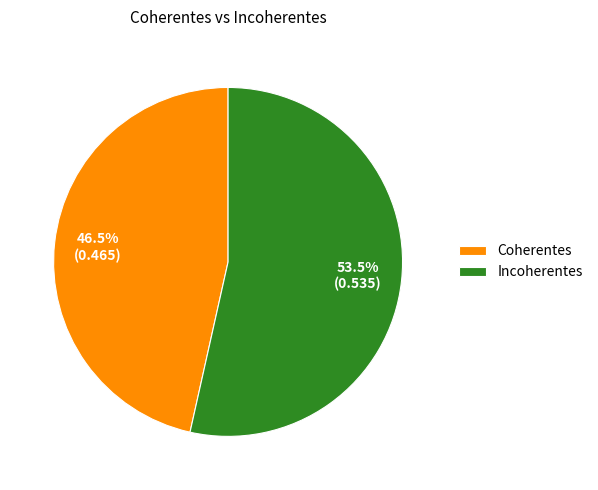

Which category accounts for the majority?

Incoherentes